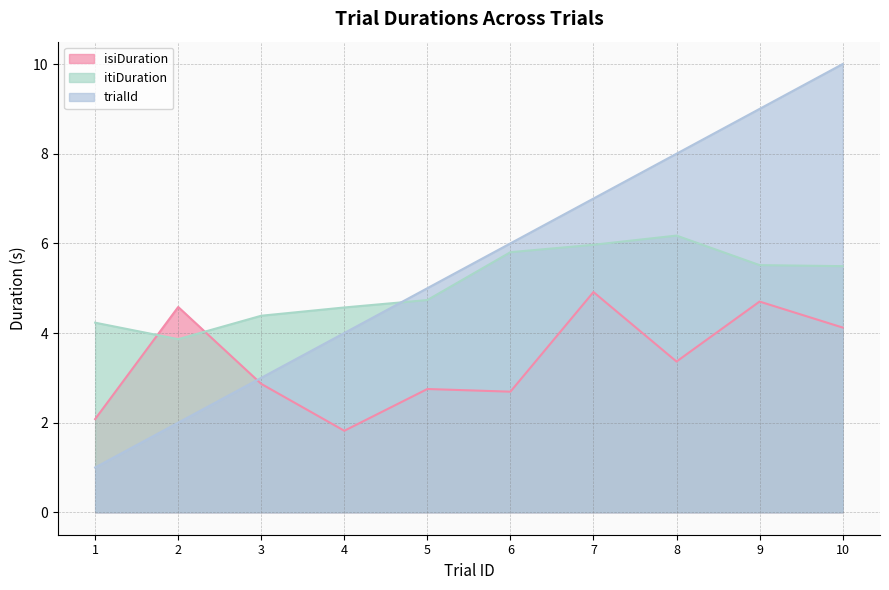

Which label corresponds to the largest value in the chart?

10